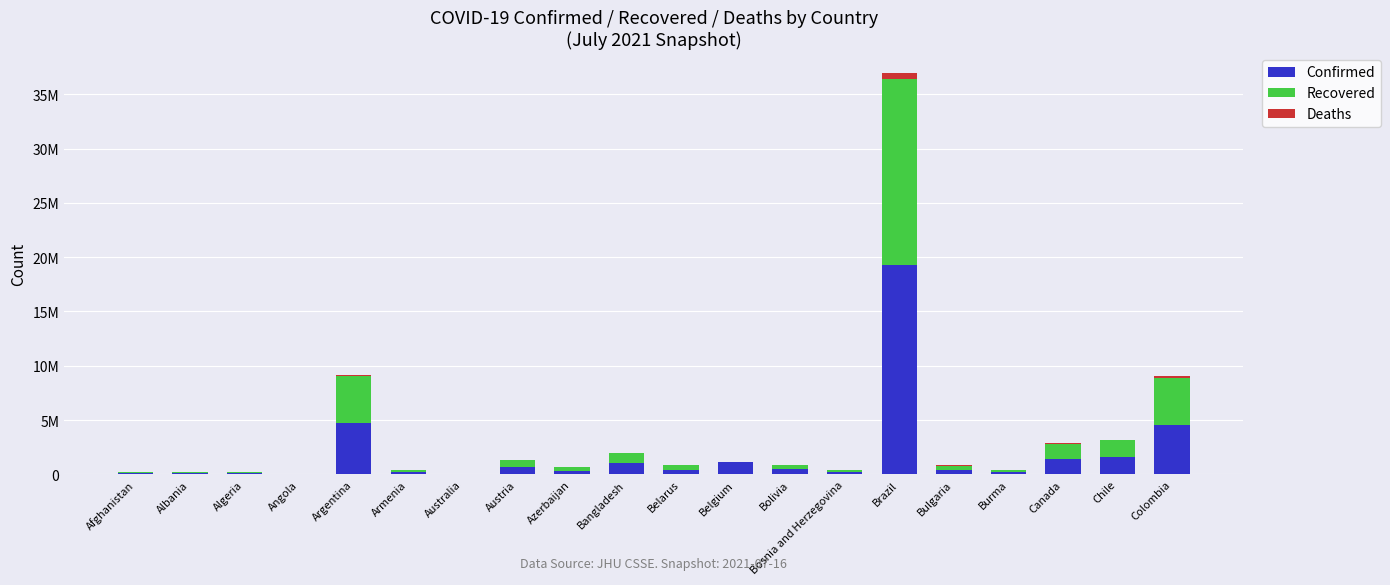

Which series has the largest total across all categories?

Confirmed